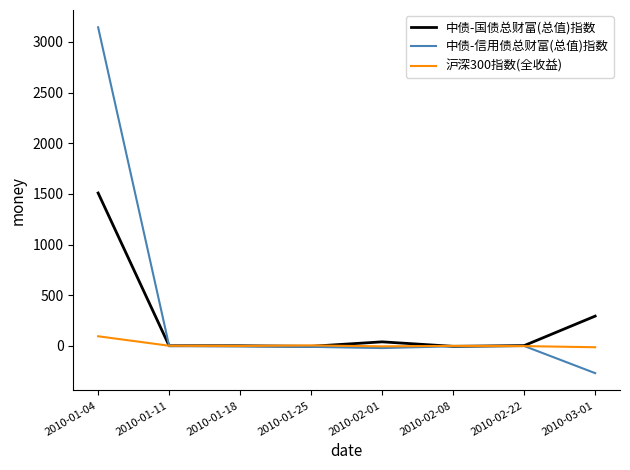

What is the spread (max minus min) of values at 2010-01-04?

3049.7